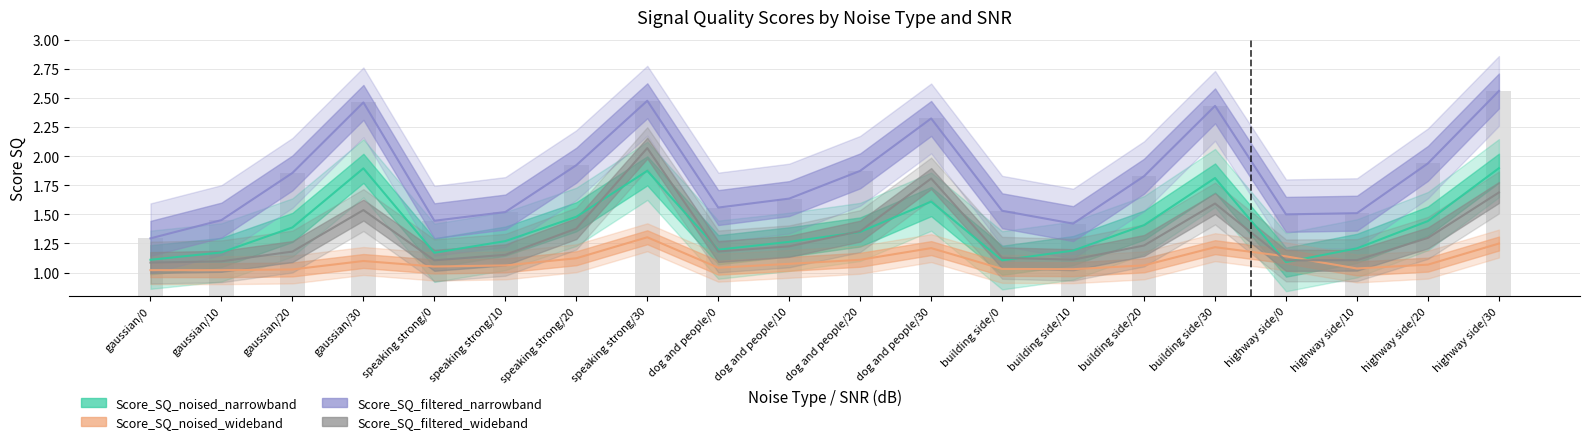

Reading right to left, extract all data points from this chart.

Score_SQ_noised_narrowband: highway side/30=1.9	highway side/20=1.4	highway side/10=1.2	highway side/0=1.1	building side/30=1.8	building side/20=1.4	building side/10=1.2	building side/0=1.1	dog and people/30=1.6	dog and people/20=1.3	dog and people/10=1.3	dog and people/0=1.2	speaking strong/30=1.9	speaking strong/20=1.5	speaking strong/10=1.3	speaking strong/0=1.2	gaussian/30=1.9	gaussian/20=1.4	gaussian/10=1.2	gaussian/0=1.1
Score_SQ_noised_wideband: highway side/30=1.2	highway side/20=1.1	highway side/10=1.0	highway side/0=1.1	building side/30=1.2	building side/20=1.1	building side/10=1.0	building side/0=1.0	dog and people/30=1.2	dog and people/20=1.1	dog and people/10=1.1	dog and people/0=1.0	speaking strong/30=1.3	speaking strong/20=1.1	speaking strong/10=1.1	speaking strong/0=1.1	gaussian/30=1.1	gaussian/20=1.0	gaussian/10=1.0	gaussian/0=1.0
Score_SQ_filtered_narrowband: highway side/30=2.6	highway side/20=1.9	highway side/10=1.5	highway side/0=1.5	building side/30=2.4	building side/20=1.8	building side/10=1.4	building side/0=1.5	dog and people/30=2.3	dog and people/20=1.9	dog and people/10=1.6	dog and people/0=1.6	speaking strong/30=2.5	speaking strong/20=1.9	speaking strong/10=1.5	speaking strong/0=1.4	gaussian/30=2.5	gaussian/20=1.9	gaussian/10=1.5	gaussian/0=1.3
Score_SQ_filtered_wideband: highway side/30=1.7	highway side/20=1.3	highway side/10=1.1	highway side/0=1.1	building side/30=1.6	building side/20=1.2	building side/10=1.1	building side/0=1.1	dog and people/30=1.8	dog and people/20=1.4	dog and people/10=1.2	dog and people/0=1.2	speaking strong/30=2.1	speaking strong/20=1.4	speaking strong/10=1.2	speaking strong/0=1.1	gaussian/30=1.5	gaussian/20=1.2	gaussian/10=1.1	gaussian/0=1.1